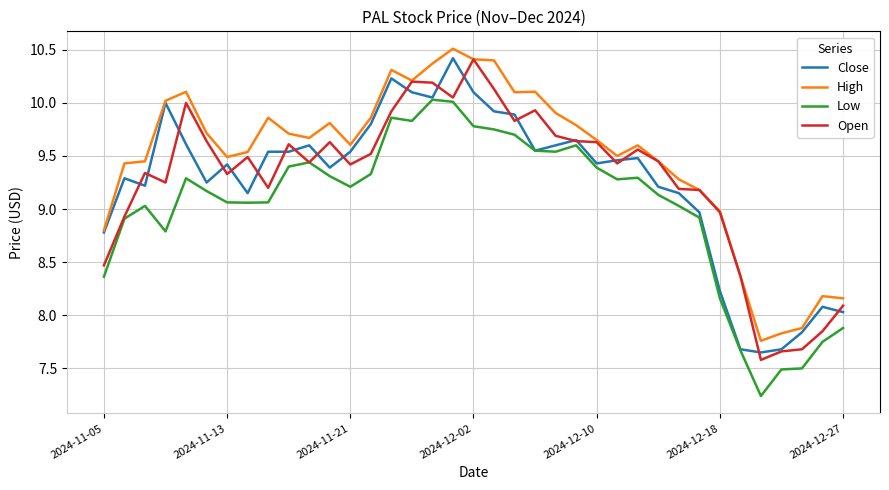

Which series has the largest total across all categories?

High